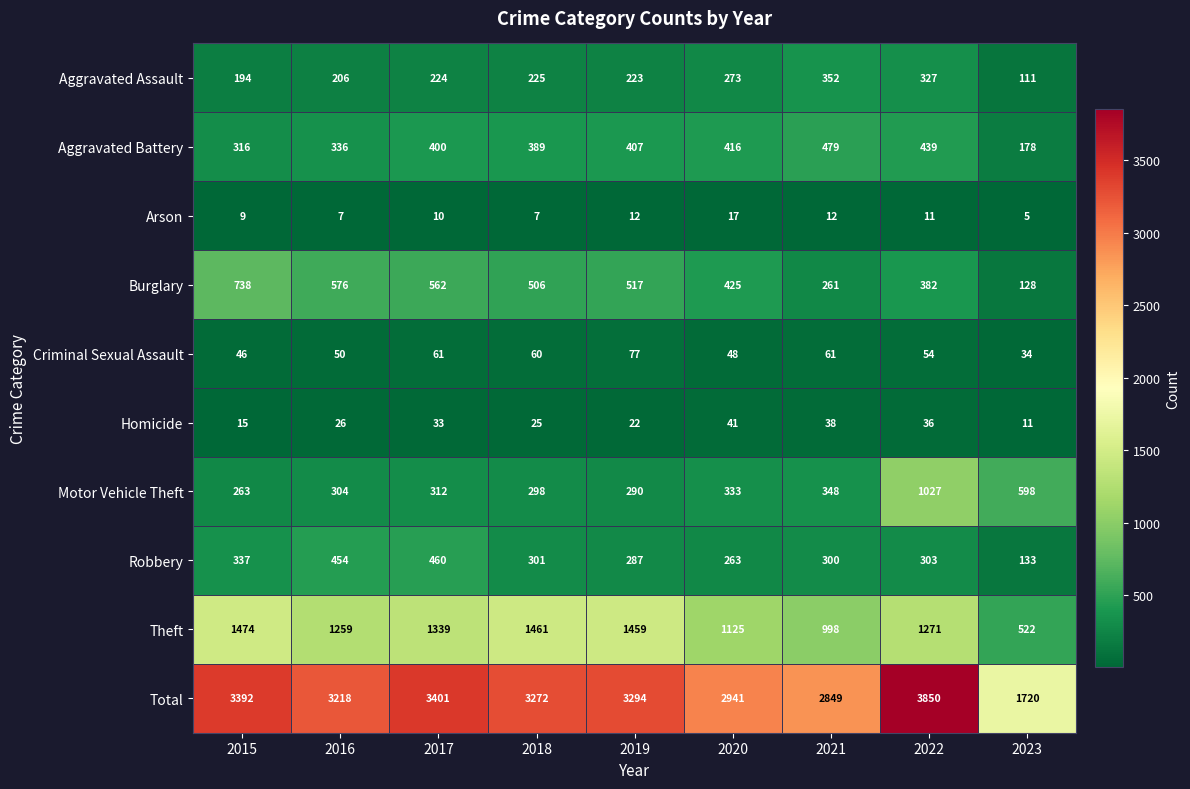

What is the total value across all series at 2022?

7700